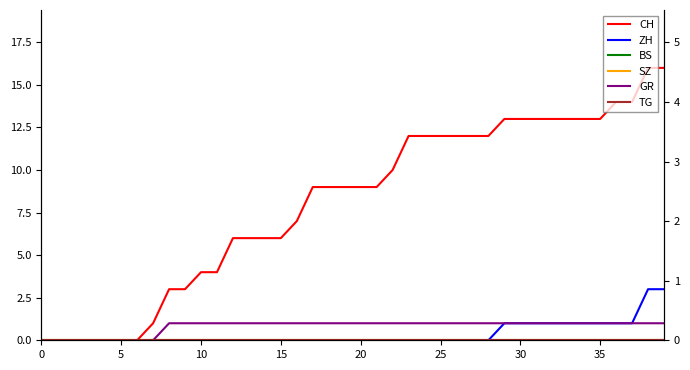

What is the sum of all CH values?

324